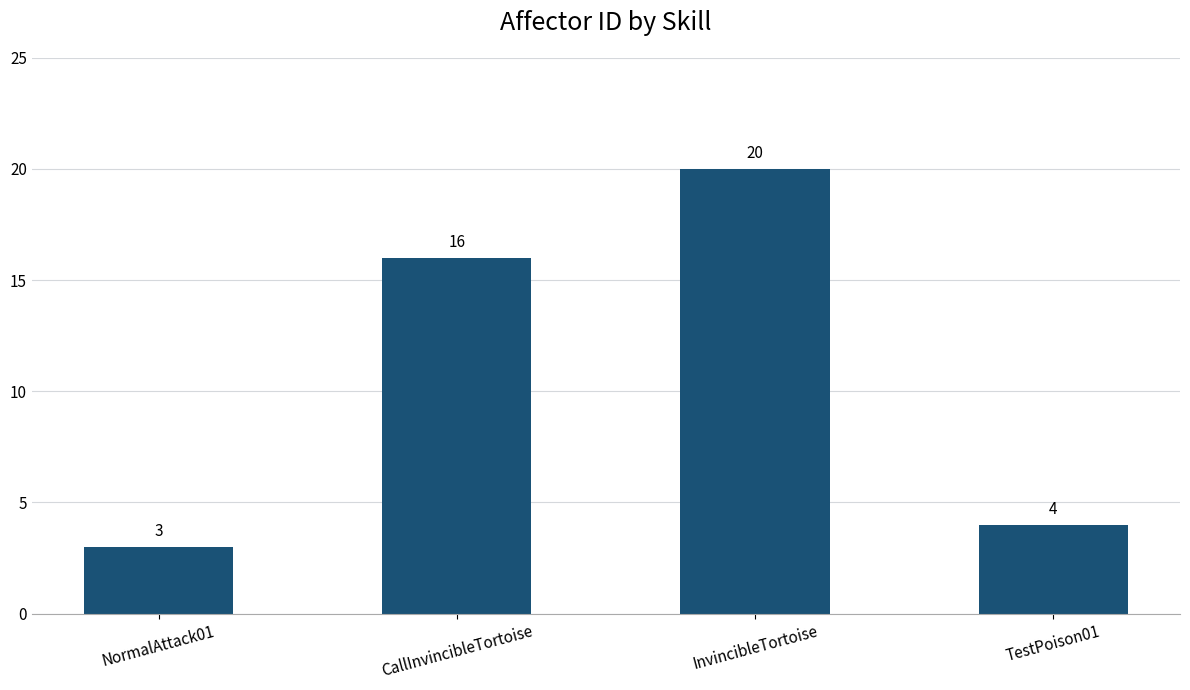

Does the chart contain any negative values?

No